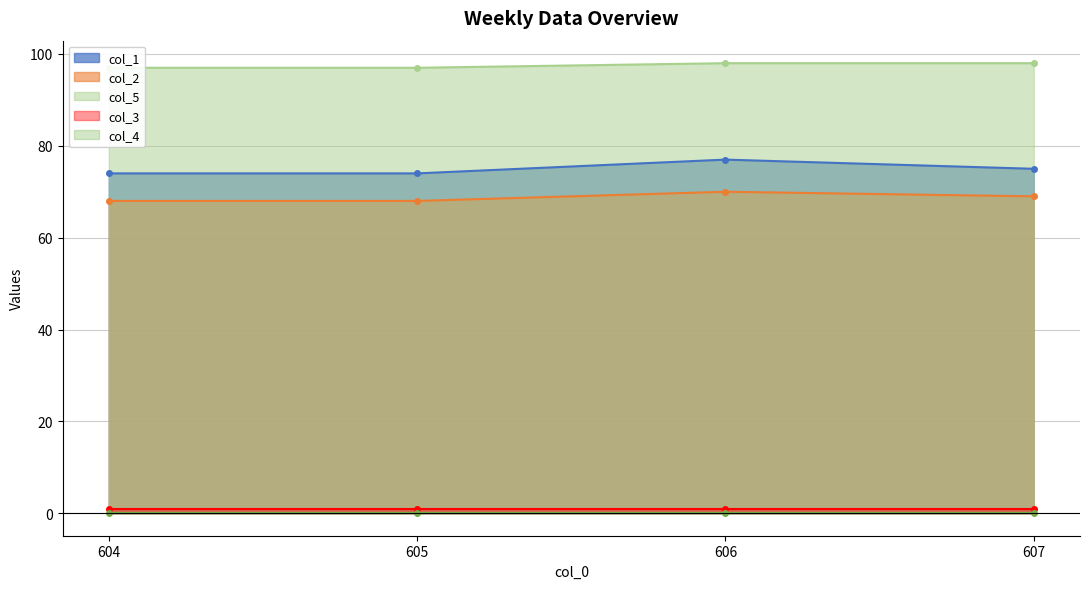

Which series has the largest range (max minus min)?

col_1